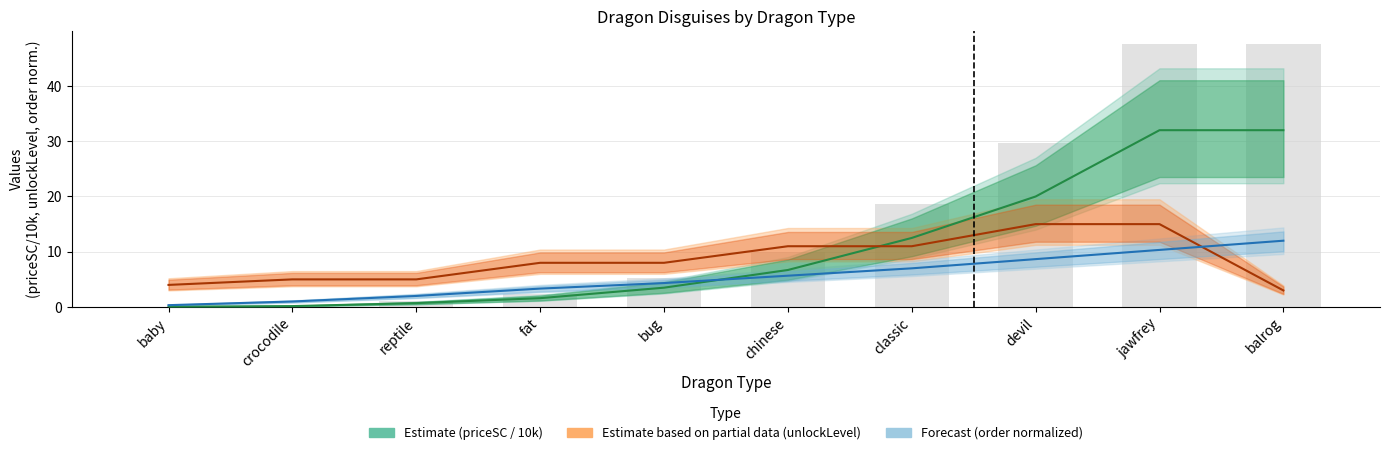

Which category has the highest value across all series?

jawfrey